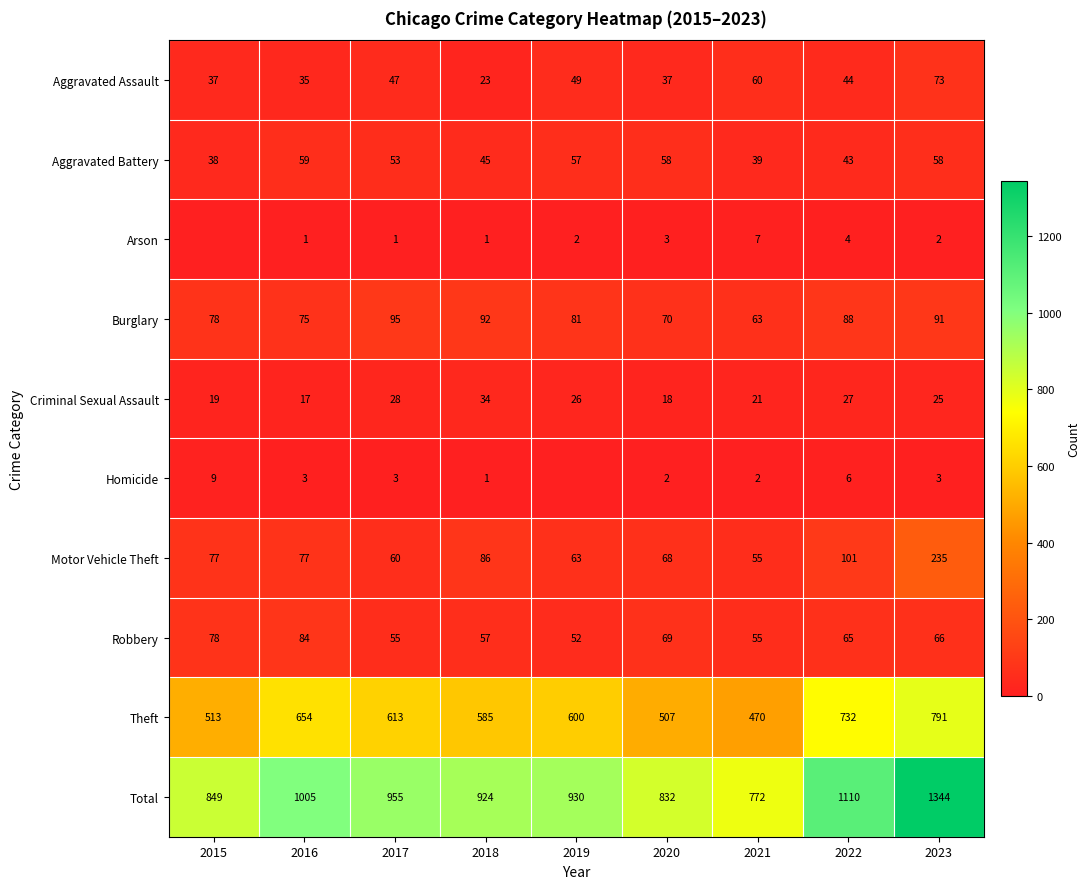

Count the number of data series in this chart.

10